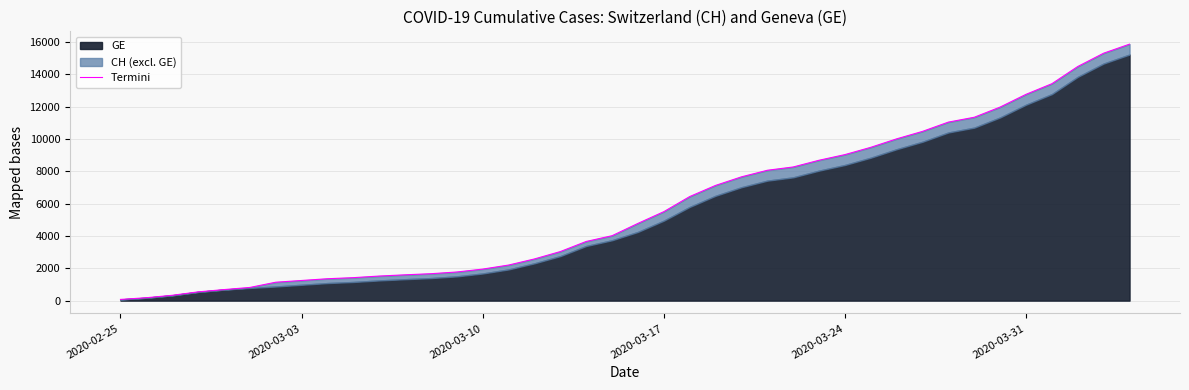

Is it true that the value at 2020-03-17 is 7799?

False